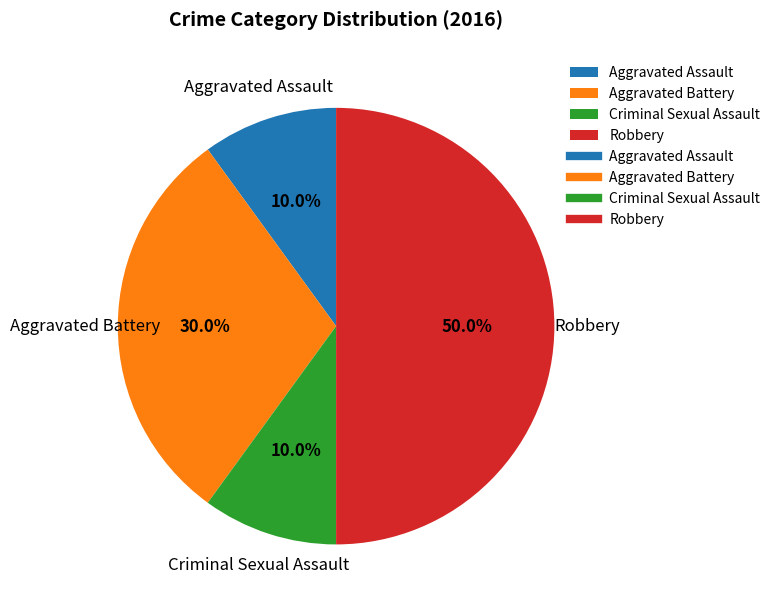

Do Aggravated Battery and Aggravated Assault together represent more than half of the pie?

No